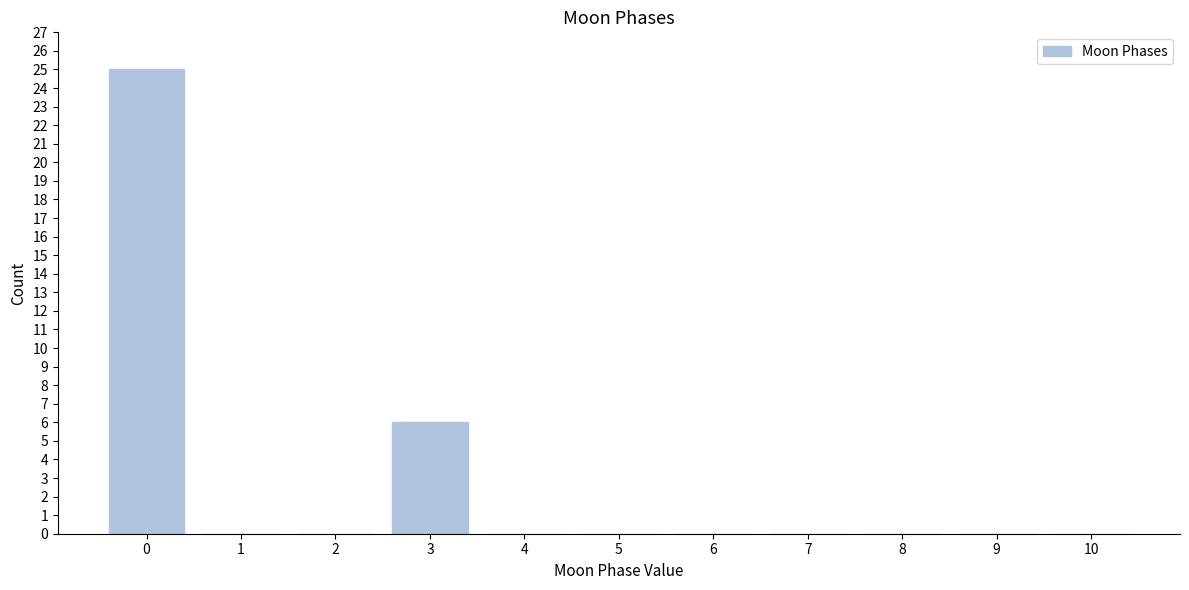

Reading left to right, extract all data points from this chart.

0=25	1=0	2=0	3=6	4=0	5=0	6=0	7=0	8=0	9=0	10=0